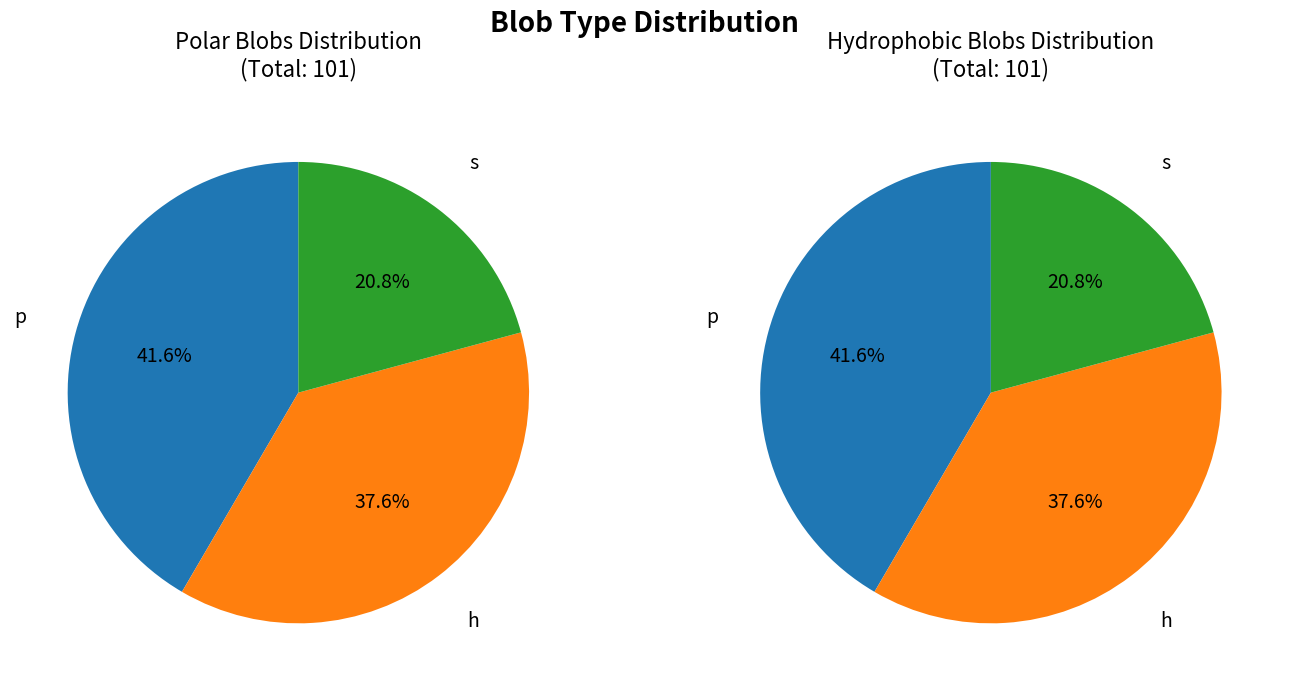

What percentage is the p slice, to the nearest percent?

42%